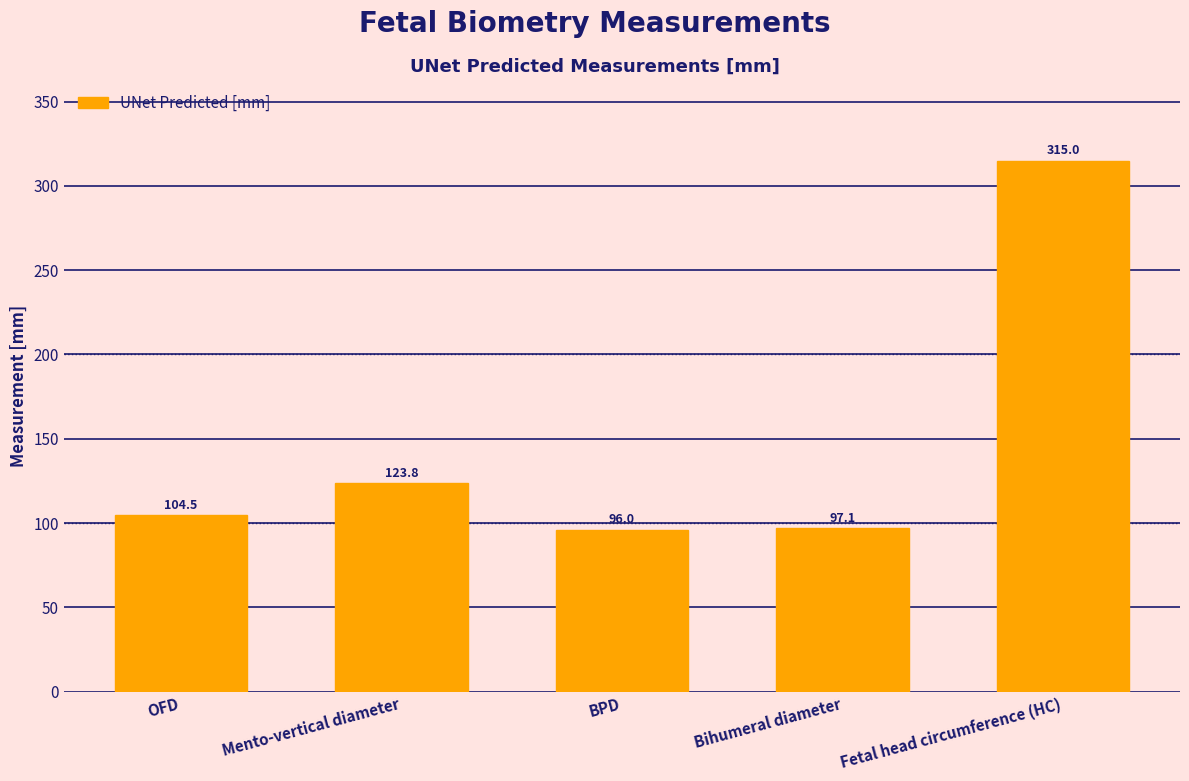

Are the bars horizontal?

No